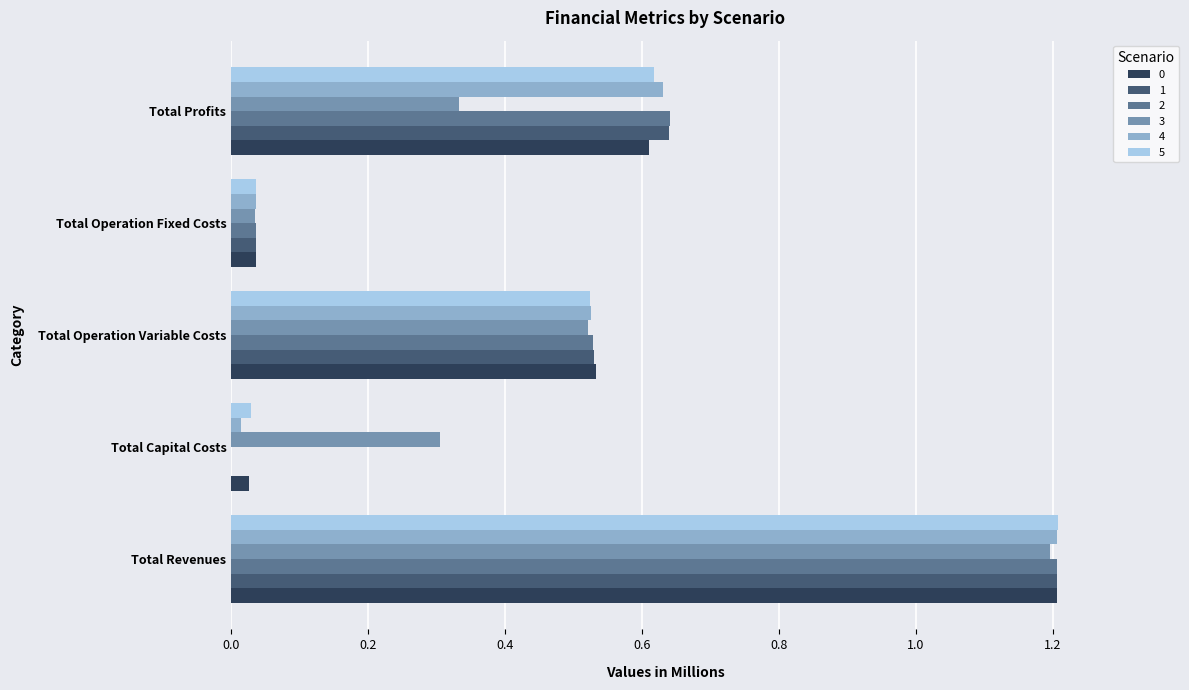

What is the sum of all 1 values?

2.4